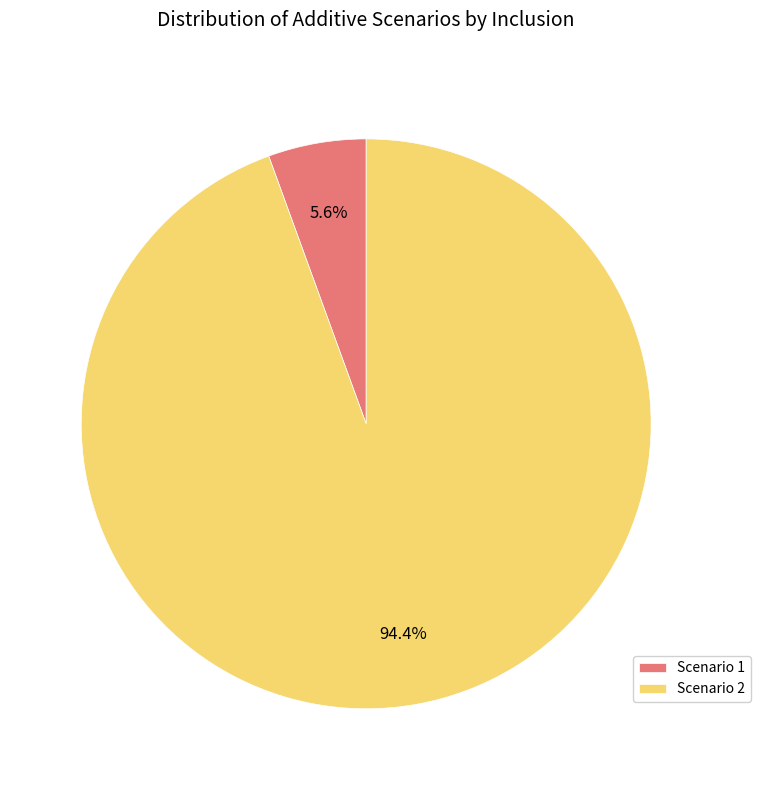

Which category accounts for the majority?

Scenario 2